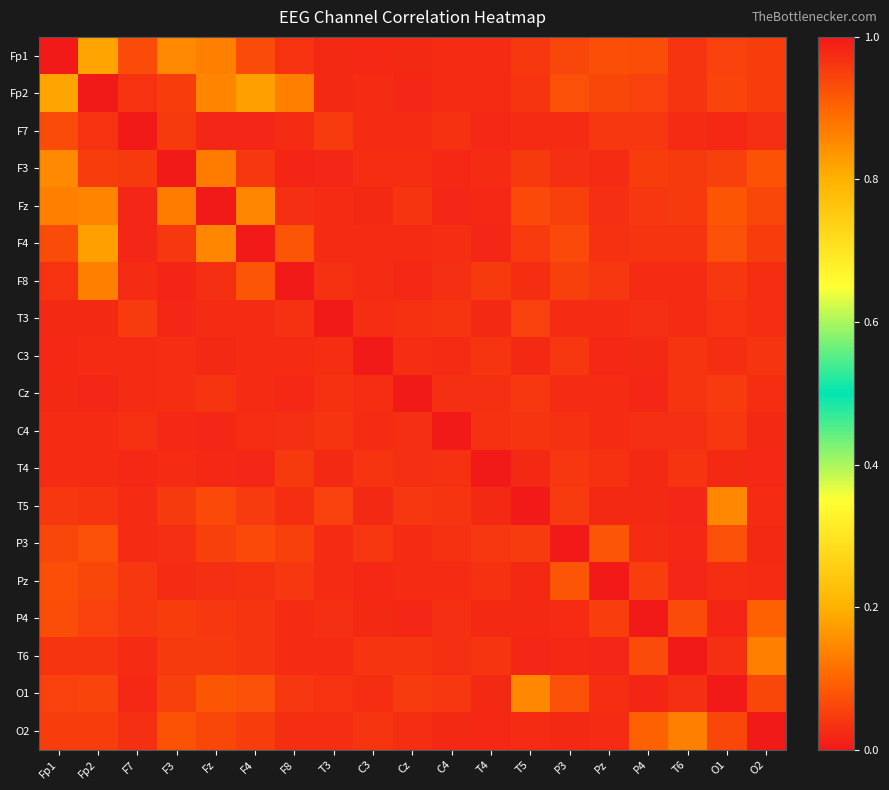

Reading left to right, transcribe all the data shown in this chart.

Fp1: Fp1=1.0	Fp2=0.2	F7=0.1	F3=0.1	Fz=0.1	F4=0.1	F8=0.0	T3=0.0	C3=0.0	Cz=0.0	C4=0.0	T4=0.0	T5=0.0	P3=0.1	Pz=0.1	P4=0.1	T6=0.0	O1=0.1	O2=0.0
Fp2: Fp1=0.2	Fp2=1.0	F7=0.0	F3=0.0	Fz=0.1	F4=0.2	F8=0.1	T3=0.0	C3=0.0	Cz=0.0	C4=0.0	T4=0.0	T5=0.0	P3=0.1	Pz=0.1	P4=0.1	T6=0.0	O1=0.1	O2=0.0
F7: Fp1=0.1	Fp2=0.0	F7=1.0	F3=0.0	Fz=0.0	F4=0.0	F8=0.0	T3=0.0	C3=0.0	Cz=0.0	C4=0.0	T4=0.0	T5=0.0	P3=0.0	Pz=0.0	P4=0.0	T6=0.0	O1=0.0	O2=0.0
F3: Fp1=0.1	Fp2=0.0	F7=0.0	F3=1.0	Fz=0.1	F4=0.0	F8=0.0	T3=0.0	C3=0.0	Cz=0.0	C4=0.0	T4=0.0	T5=0.0	P3=0.0	Pz=0.0	P4=0.0	T6=0.0	O1=0.1	O2=0.1
Fz: Fp1=0.1	Fp2=0.1	F7=0.0	F3=0.1	Fz=1.0	F4=0.1	F8=0.0	T3=0.0	C3=0.0	Cz=0.0	C4=0.0	T4=0.0	T5=0.1	P3=0.1	Pz=0.0	P4=0.0	T6=0.0	O1=0.1	O2=0.1
F4: Fp1=0.1	Fp2=0.2	F7=0.0	F3=0.0	Fz=0.1	F4=1.0	F8=0.1	T3=0.0	C3=0.0	Cz=0.0	C4=0.0	T4=0.0	T5=0.0	P3=0.1	Pz=0.0	P4=0.0	T6=0.0	O1=0.1	O2=0.0
F8: Fp1=0.0	Fp2=0.1	F7=0.0	F3=0.0	Fz=0.0	F4=0.1	F8=1.0	T3=0.0	C3=0.0	Cz=0.0	C4=0.0	T4=0.0	T5=0.0	P3=0.1	Pz=0.0	P4=0.0	T6=0.0	O1=0.0	O2=0.0
T3: Fp1=0.0	Fp2=0.0	F7=0.0	F3=0.0	Fz=0.0	F4=0.0	F8=0.0	T3=1.0	C3=0.0	Cz=0.0	C4=0.0	T4=0.0	T5=0.1	P3=0.0	Pz=0.0	P4=0.0	T6=0.0	O1=0.0	O2=0.0
C3: Fp1=0.0	Fp2=0.0	F7=0.0	F3=0.0	Fz=0.0	F4=0.0	F8=0.0	T3=0.0	C3=1.0	Cz=0.0	C4=0.0	T4=0.0	T5=0.0	P3=0.0	Pz=0.0	P4=0.0	T6=0.0	O1=0.0	O2=0.0
Cz: Fp1=0.0	Fp2=0.0	F7=0.0	F3=0.0	Fz=0.0	F4=0.0	F8=0.0	T3=0.0	C3=0.0	Cz=1.0	C4=0.0	T4=0.0	T5=0.0	P3=0.0	Pz=0.0	P4=0.0	T6=0.0	O1=0.0	O2=0.0
C4: Fp1=0.0	Fp2=0.0	F7=0.0	F3=0.0	Fz=0.0	F4=0.0	F8=0.0	T3=0.0	C3=0.0	Cz=0.0	C4=1.0	T4=0.0	T5=0.0	P3=0.0	Pz=0.0	P4=0.0	T6=0.0	O1=0.0	O2=0.0
T4: Fp1=0.0	Fp2=0.0	F7=0.0	F3=0.0	Fz=0.0	F4=0.0	F8=0.0	T3=0.0	C3=0.0	Cz=0.0	C4=0.0	T4=1.0	T5=0.0	P3=0.0	Pz=0.0	P4=0.0	T6=0.0	O1=0.0	O2=0.0
T5: Fp1=0.0	Fp2=0.0	F7=0.0	F3=0.0	Fz=0.1	F4=0.0	F8=0.0	T3=0.1	C3=0.0	Cz=0.0	C4=0.0	T4=0.0	T5=1.0	P3=0.0	Pz=0.0	P4=0.0	T6=0.0	O1=0.1	O2=0.0
P3: Fp1=0.1	Fp2=0.1	F7=0.0	F3=0.0	Fz=0.1	F4=0.1	F8=0.1	T3=0.0	C3=0.0	Cz=0.0	C4=0.0	T4=0.0	T5=0.0	P3=1.0	Pz=0.1	P4=0.0	T6=0.0	O1=0.1	O2=0.0
Pz: Fp1=0.1	Fp2=0.1	F7=0.0	F3=0.0	Fz=0.0	F4=0.0	F8=0.0	T3=0.0	C3=0.0	Cz=0.0	C4=0.0	T4=0.0	T5=0.0	P3=0.1	Pz=1.0	P4=0.0	T6=0.0	O1=0.0	O2=0.0
P4: Fp1=0.1	Fp2=0.1	F7=0.0	F3=0.0	Fz=0.0	F4=0.0	F8=0.0	T3=0.0	C3=0.0	Cz=0.0	C4=0.0	T4=0.0	T5=0.0	P3=0.0	Pz=0.0	P4=1.0	T6=0.1	O1=0.0	O2=0.1
T6: Fp1=0.0	Fp2=0.0	F7=0.0	F3=0.0	Fz=0.0	F4=0.0	F8=0.0	T3=0.0	C3=0.0	Cz=0.0	C4=0.0	T4=0.0	T5=0.0	P3=0.0	Pz=0.0	P4=0.1	T6=1.0	O1=0.0	O2=0.1
O1: Fp1=0.1	Fp2=0.1	F7=0.0	F3=0.1	Fz=0.1	F4=0.1	F8=0.0	T3=0.0	C3=0.0	Cz=0.0	C4=0.0	T4=0.0	T5=0.1	P3=0.1	Pz=0.0	P4=0.0	T6=0.0	O1=1.0	O2=0.1
O2: Fp1=0.0	Fp2=0.0	F7=0.0	F3=0.1	Fz=0.1	F4=0.0	F8=0.0	T3=0.0	C3=0.0	Cz=0.0	C4=0.0	T4=0.0	T5=0.0	P3=0.0	Pz=0.0	P4=0.1	T6=0.1	O1=0.1	O2=1.0